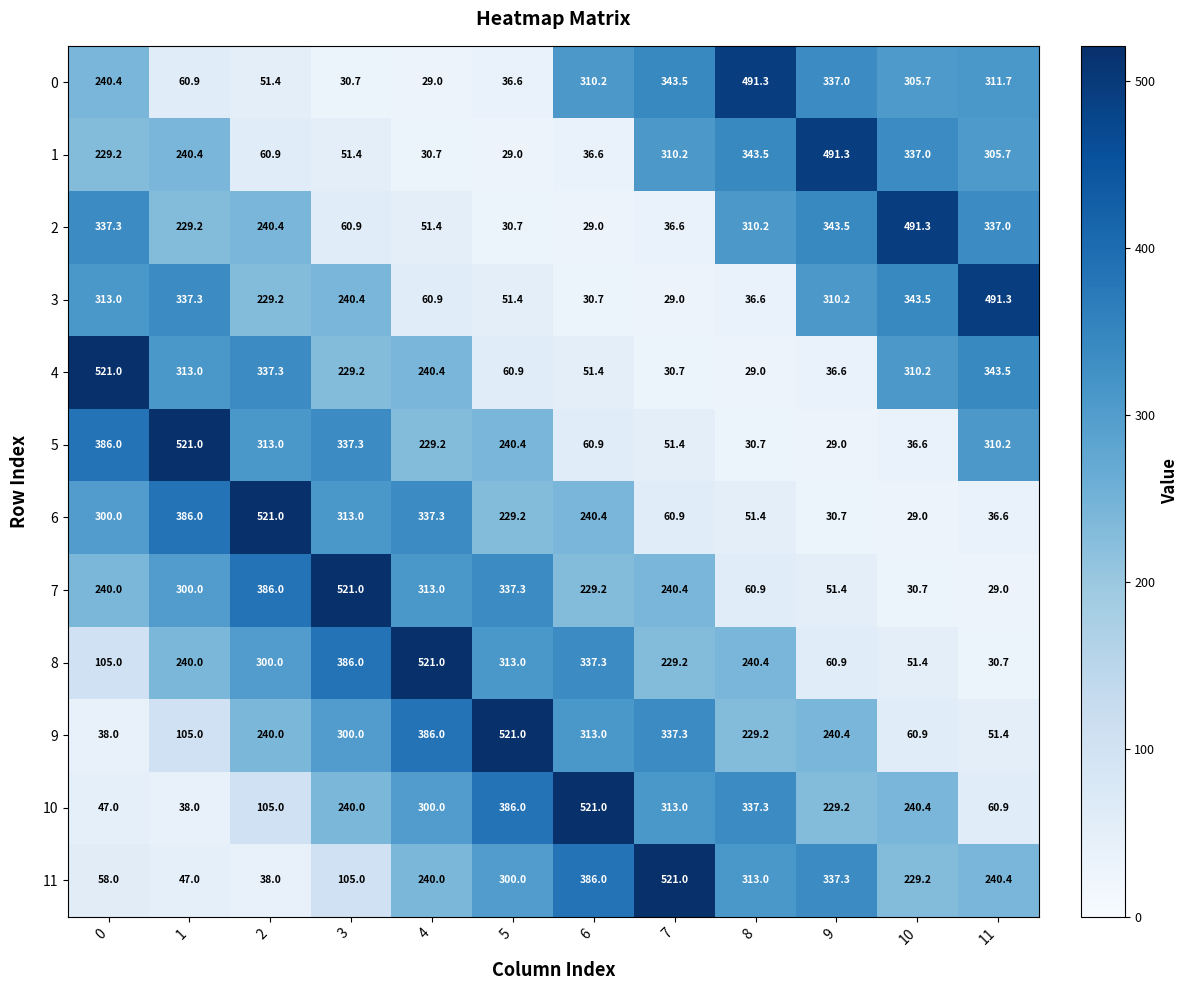

What is the difference between the 4 values at 7 and 1?

282.3